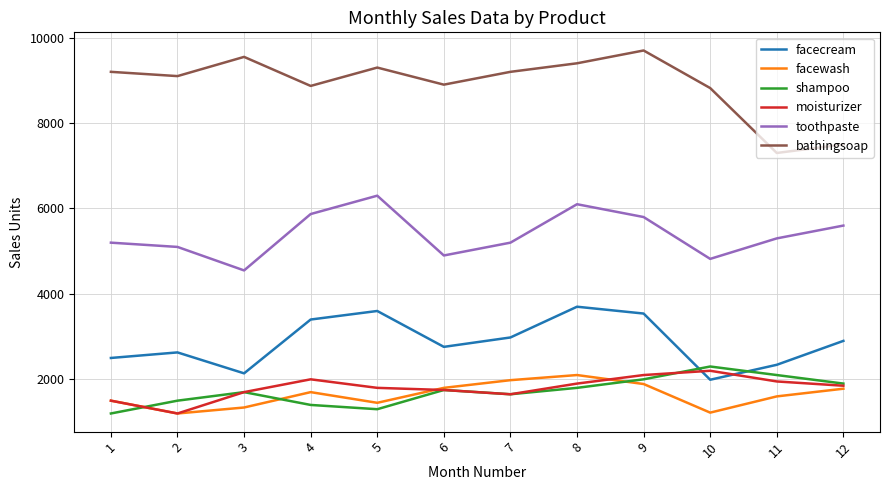

Does the chart have visible grid lines?

Yes